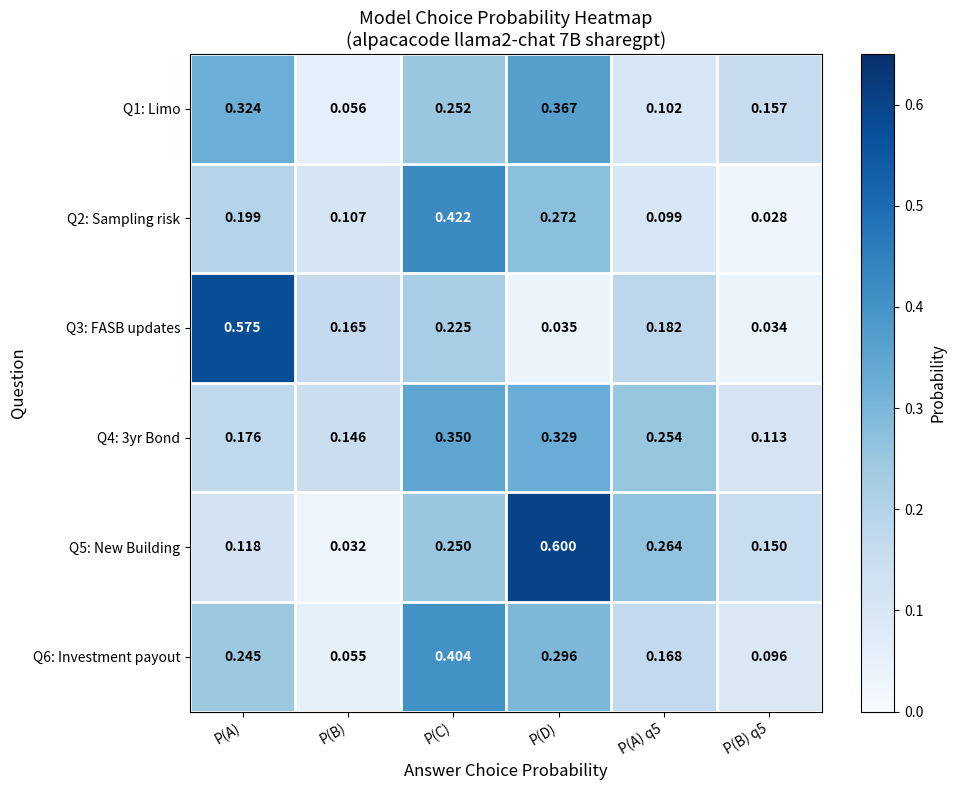

At P(C), list the series in order from largest to smallest.

Q2: Sampling risk, Q6: Investment payout, Q4: 3yr Bond, Q1: Limo, Q5: New Building, Q3: FASB updates